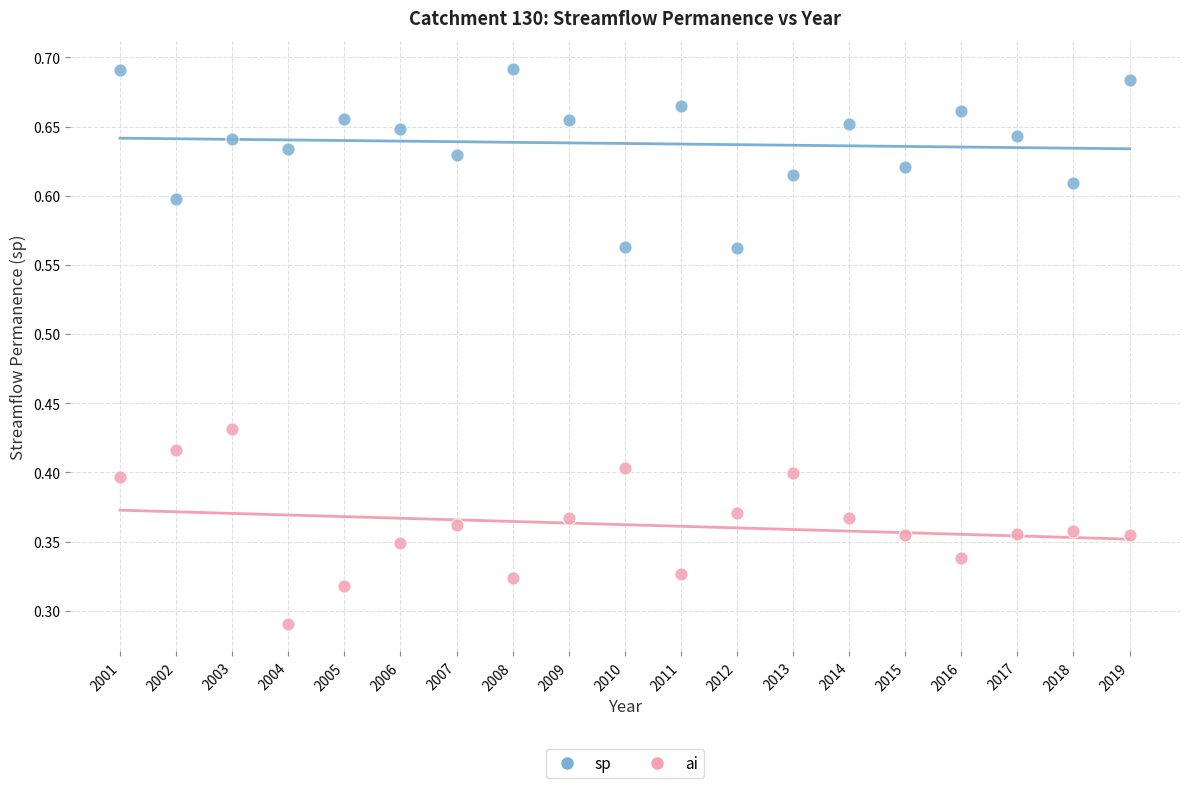

Which series reaches the minimum Y coordinate?

ai